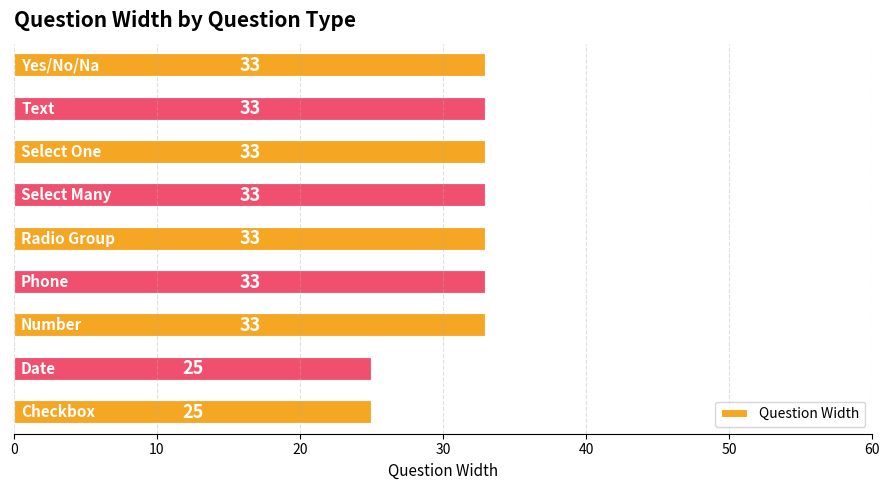

What is the difference between the maximum and second lowest values?

8